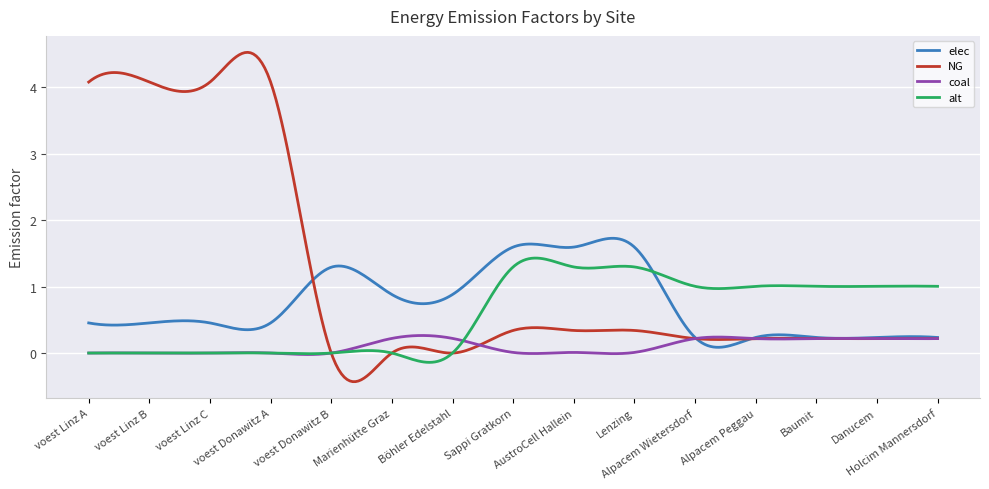

Which series has the largest range (max minus min)?

NG